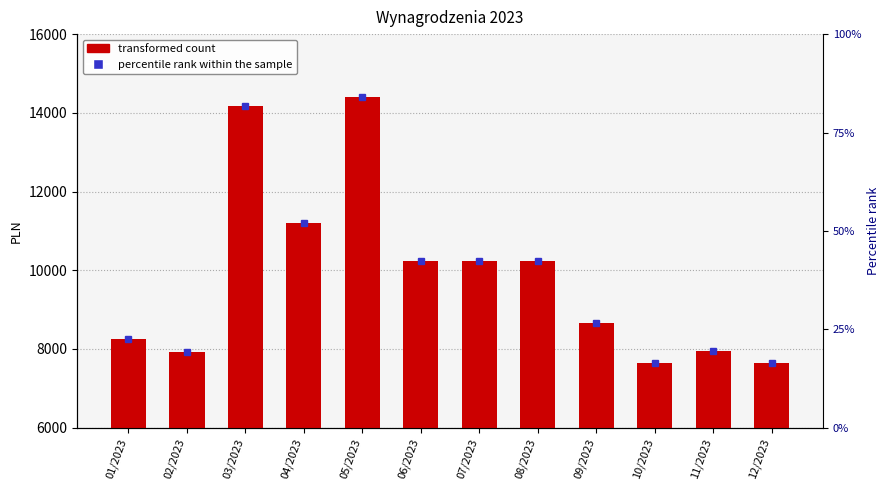

What is the label of the 7th bar from the left?

07/2023